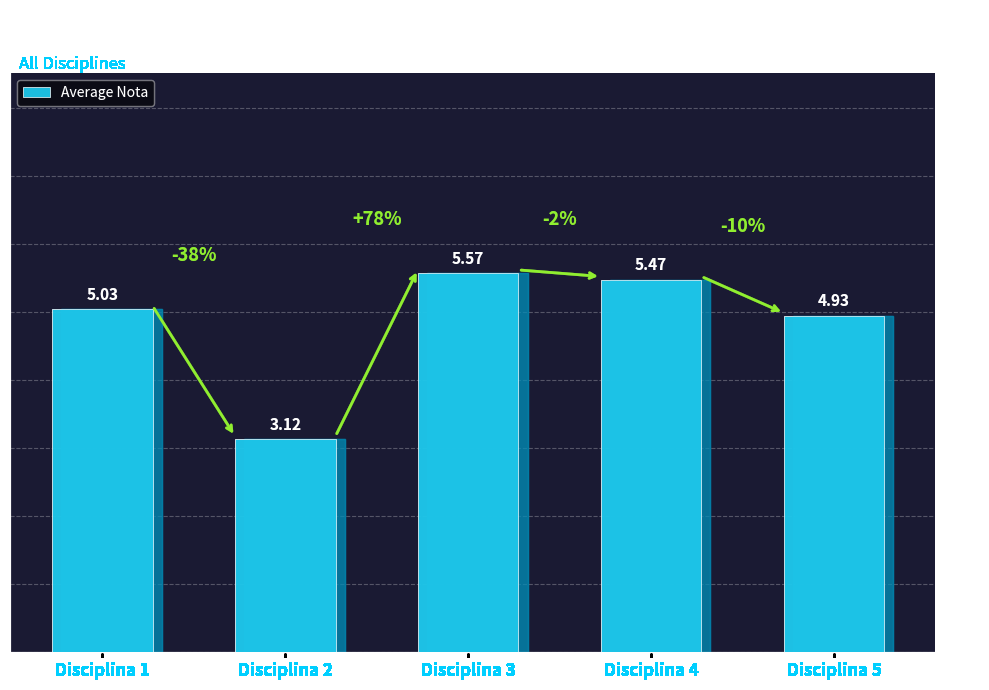

Is it true that the value at Disciplina 5 is 2.9?

False